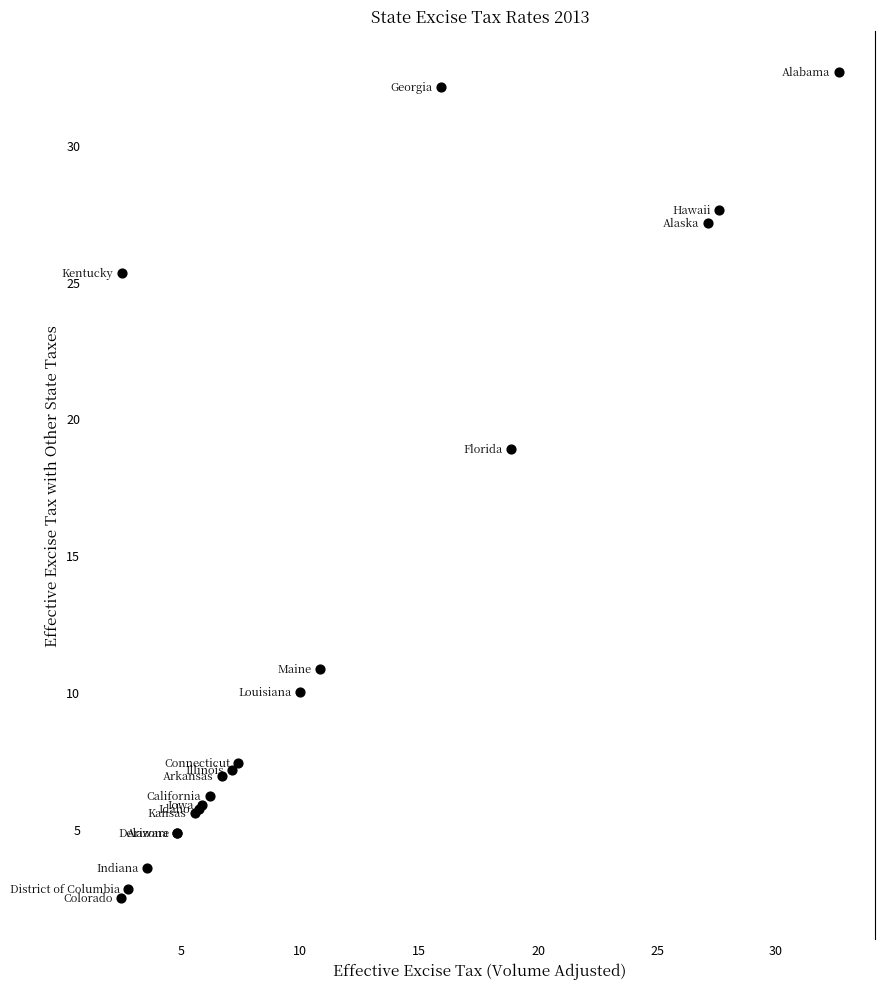

What Y value in the scatter plot is closest to 17?

18.9